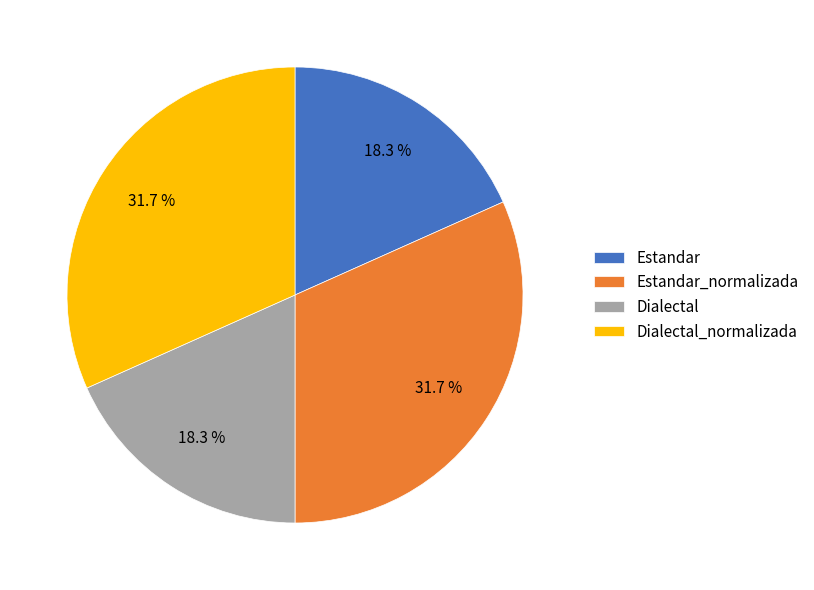

Between Dialectal_normalizada and Dialectal, which is larger?

Dialectal_normalizada